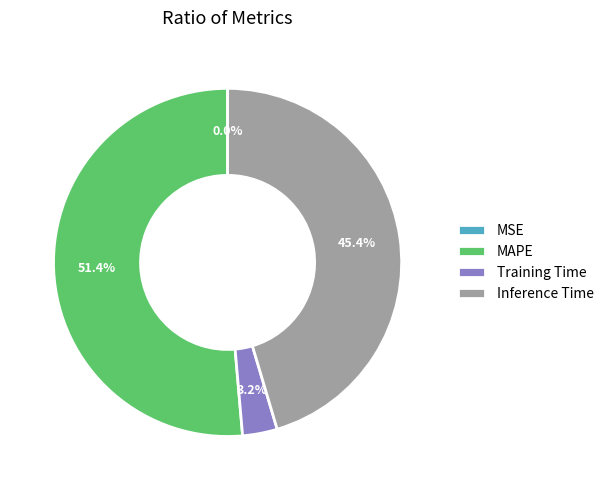

What percentage is NOT represented by Training Time?

96.8%